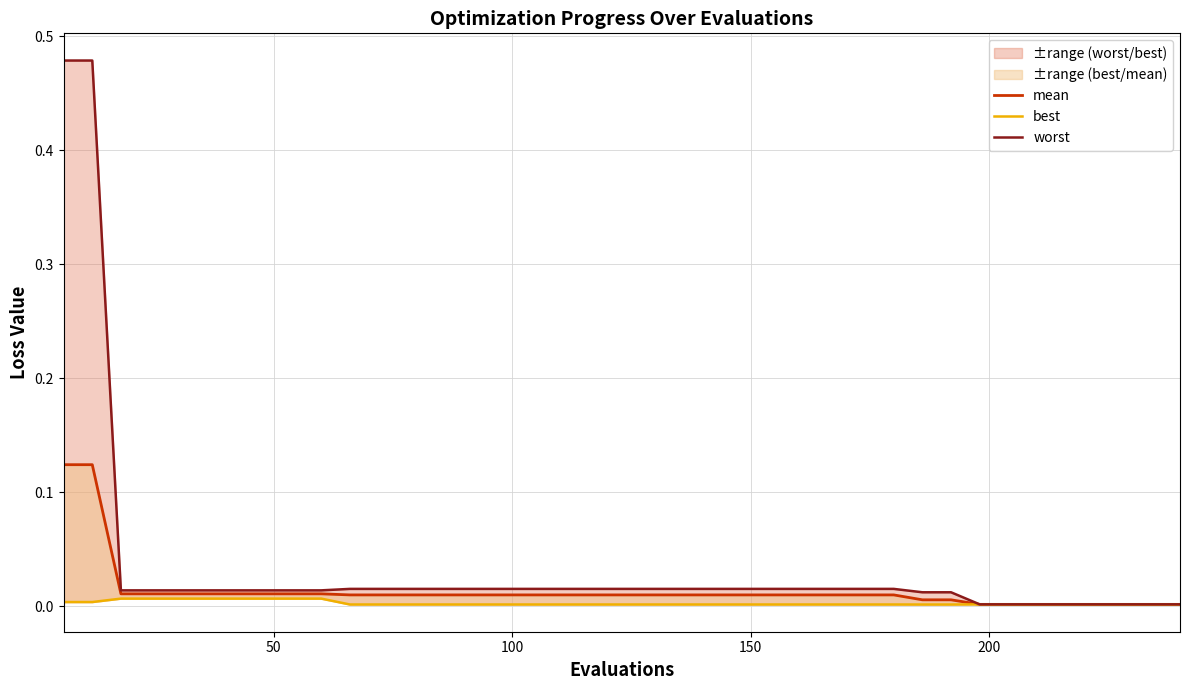

Which series has the largest range (max minus min)?

worst